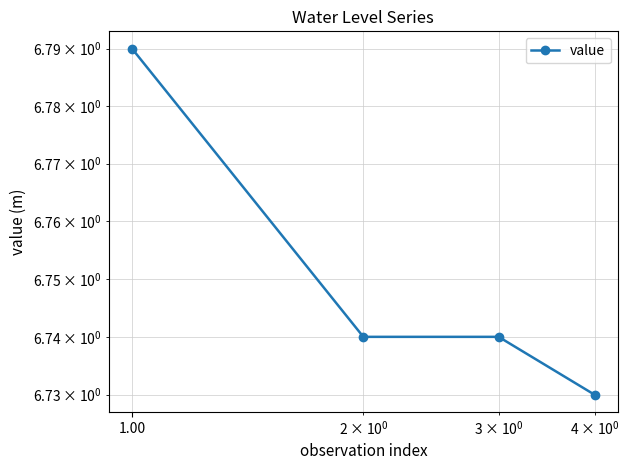

How many distinct data groups are displayed?

1